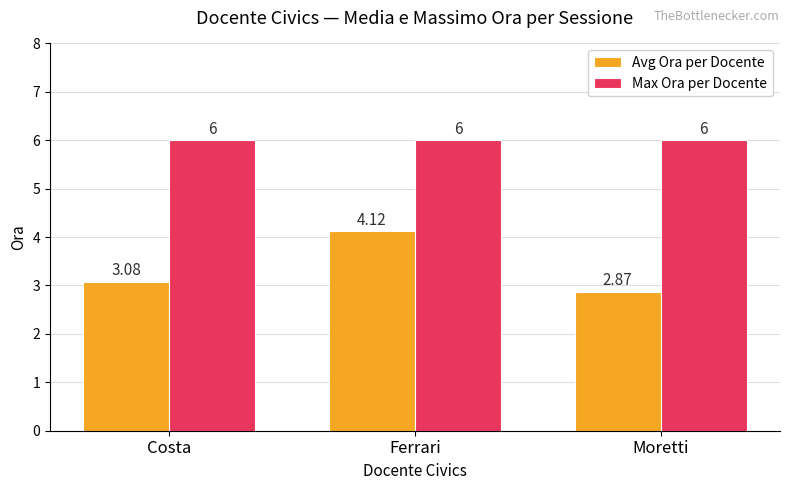

List the series in order of their overall mean, highest first.

Max Ora per Docente, Avg Ora per Docente